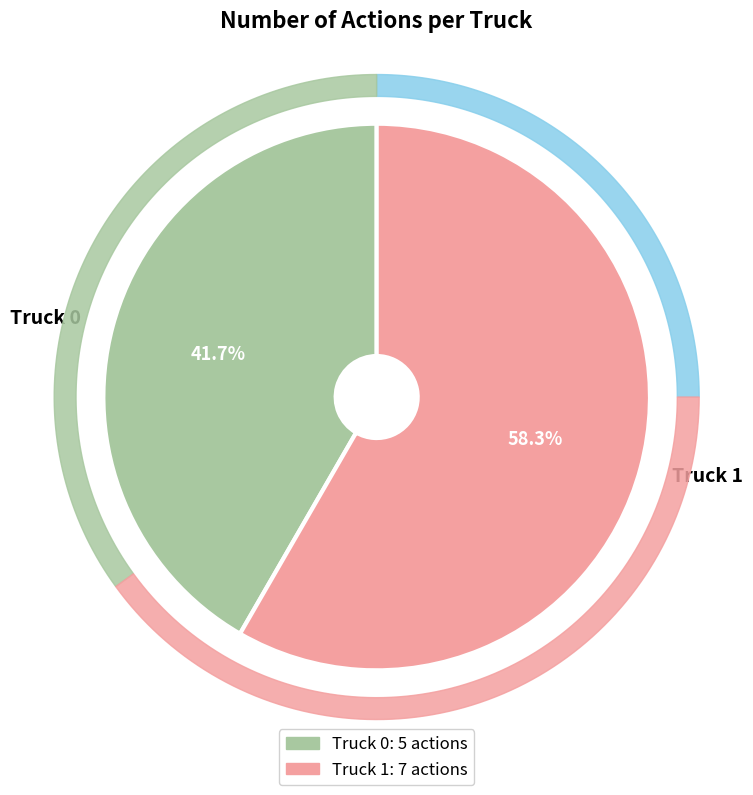

How many segments does this pie chart have?

2